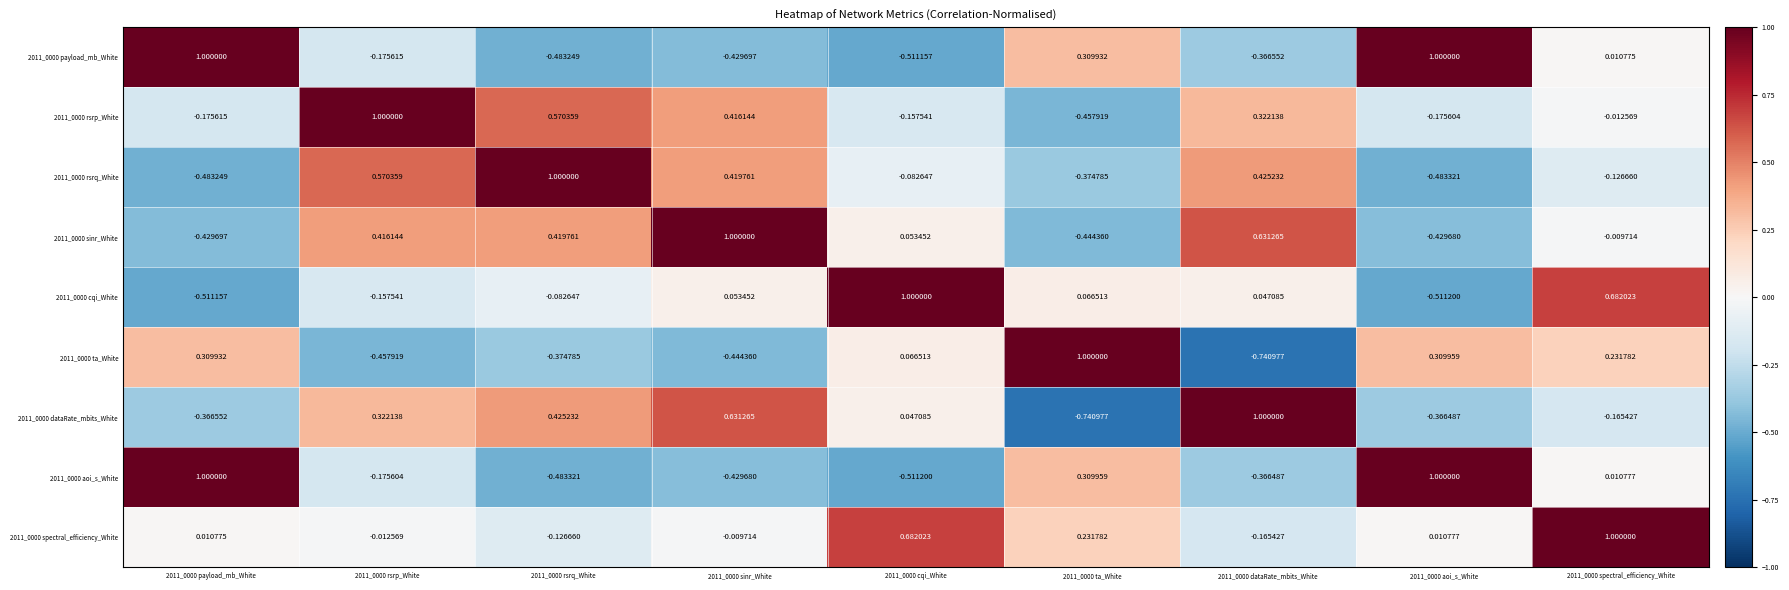

Is the value of 2011_0000 rsrp_White at 2011_0000 rsrq_White greater than the value of 2011_0000 aoi_s_White at 2011_0000 payload_mb_White?

No